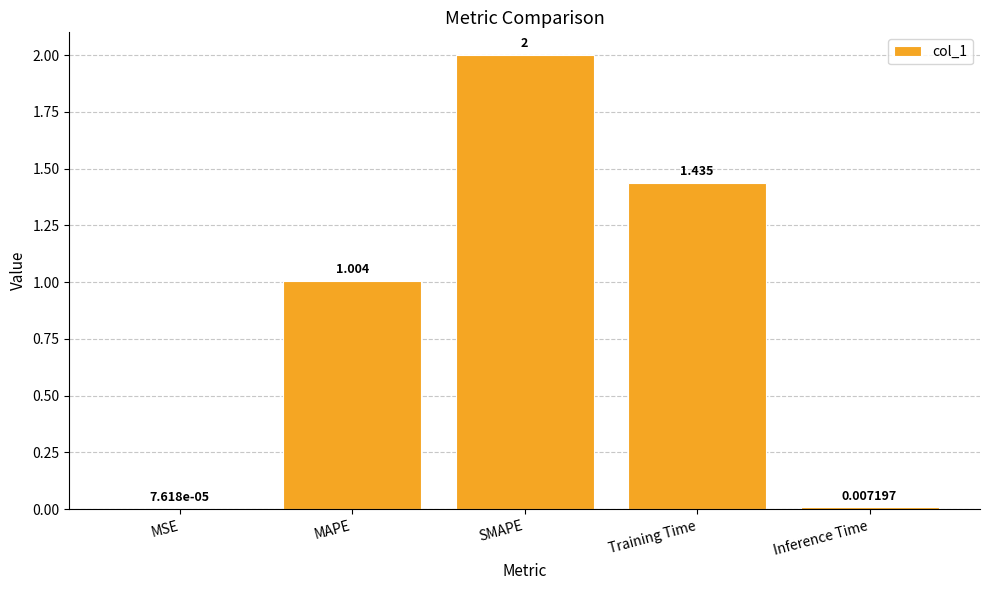

Between MAPE and SMAPE, which is larger?

SMAPE